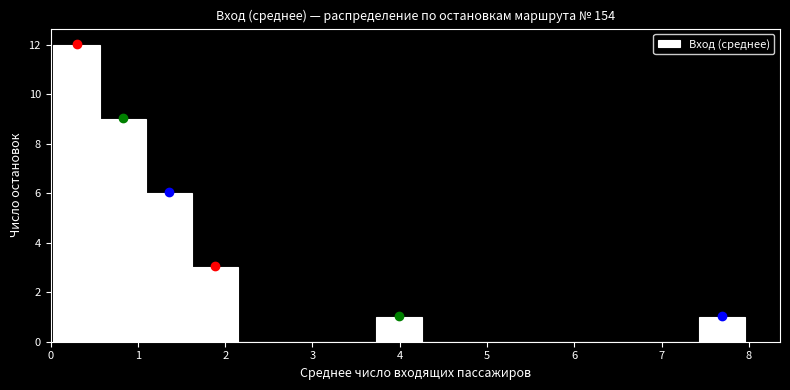

Reading left to right, transcribe this chart: for each bar, give the range it covers on the x-axis and its height. Neither the bar edges nor the heights are printed on the chart, so give them approximately, as read against the axes.

0.0 to 0.6: 12
0.6 to 1.1: 9
1.1 to 1.6: 6
1.6 to 2.1: 3
2.1 to 2.7: 0
2.7 to 3.2: 0
3.2 to 3.7: 0
3.7 to 4.3: 1
4.3 to 4.8: 0
4.8 to 5.3: 0
5.3 to 5.8: 0
5.8 to 6.4: 0
6.4 to 6.9: 0
6.9 to 7.4: 0
7.4 to 8.0: 1